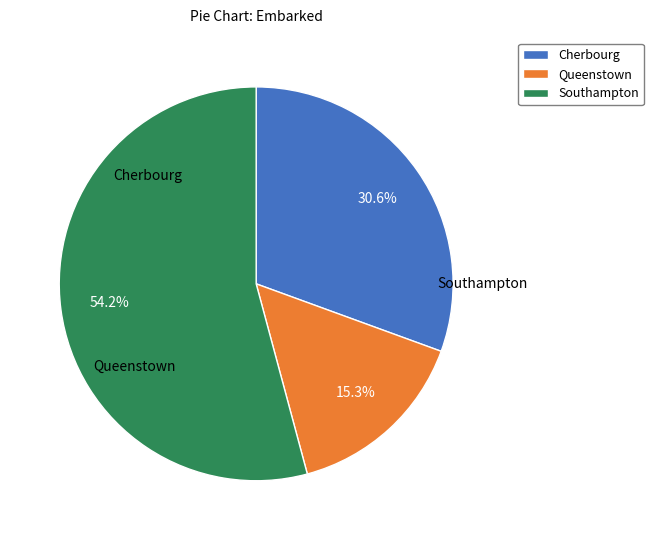

Count the number of slices in the pie.

3